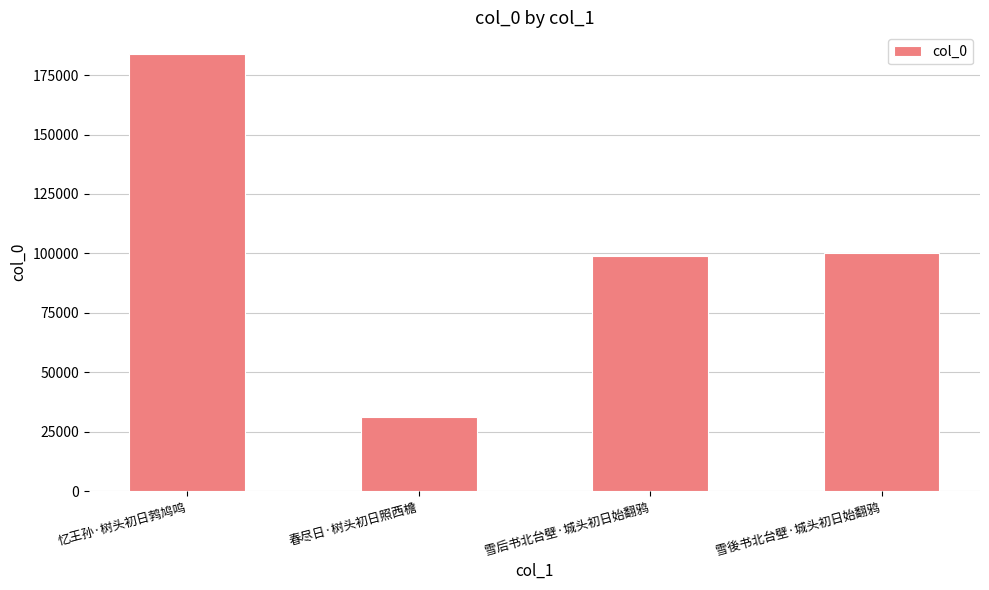

Where does the data first go above 100296?

忆王孙·树头初日鹁鸠鸣